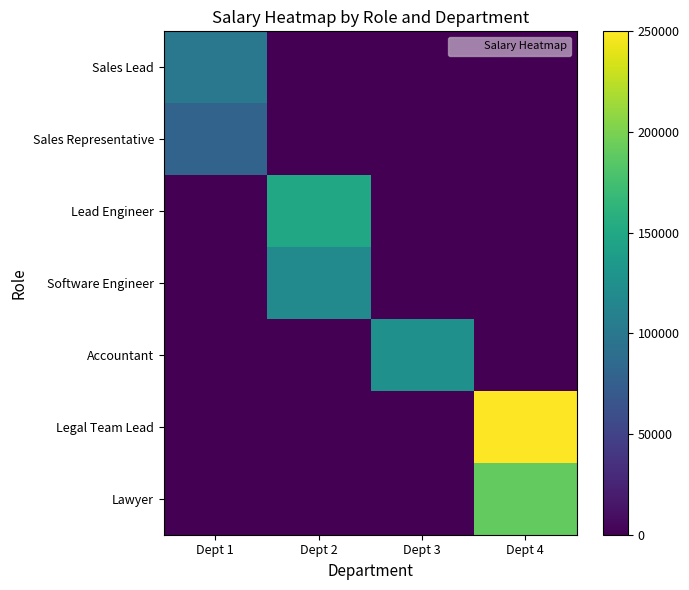

Which has a higher value, Dept 2 or Dept 3?

Dept 2